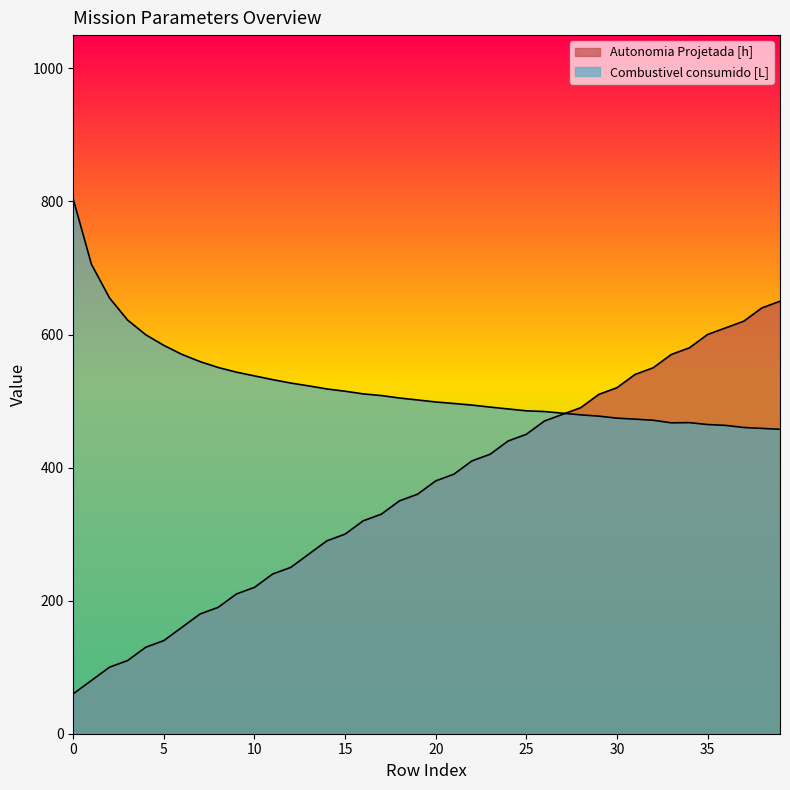

In Combustivel consumido [L], how many points are higher than both neighbors (excluding endpoints)?

1